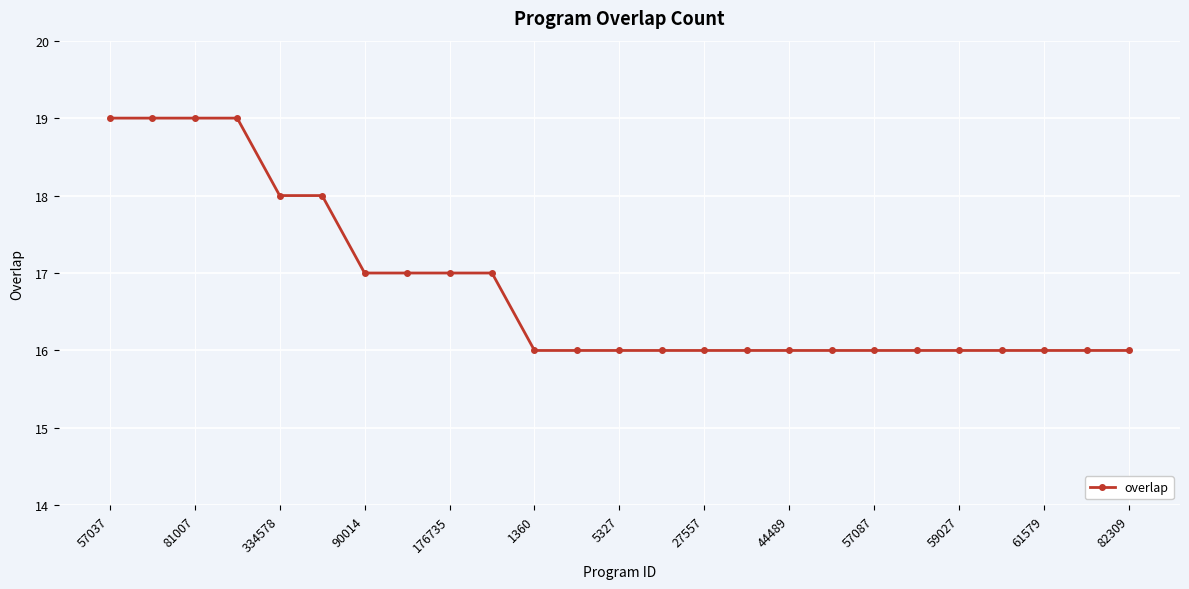

Reading right to left, extract all data points from this chart.

16	16	16	16	16	16	16	16	16	16	16	16	16	16	16	17	17	17	17	18	18	19	19	19	19